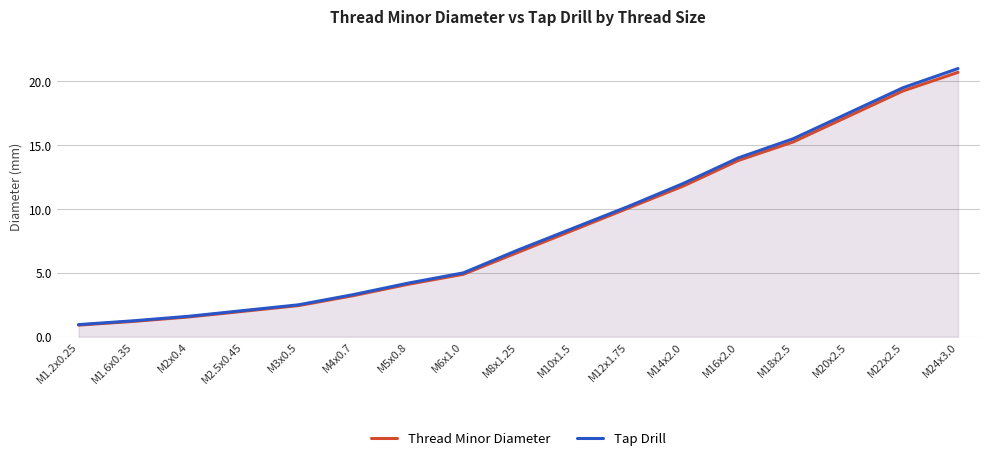

Is it true that Thread Minor Diameter equals 2.4 at M3x0.5?

True